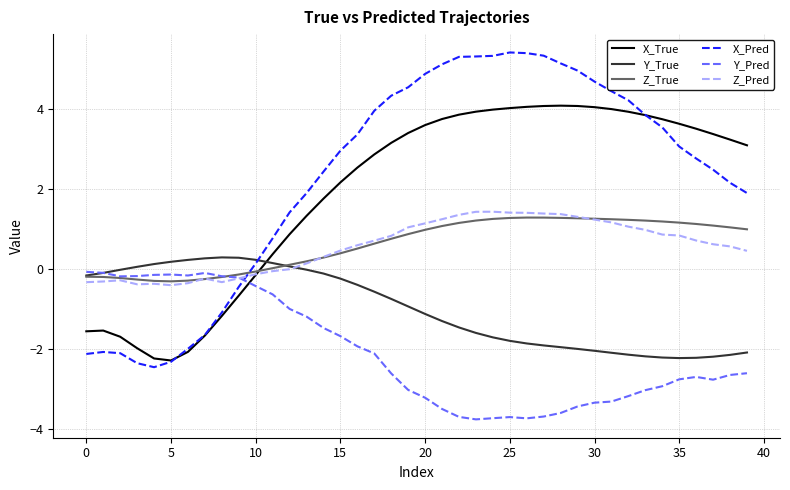

Which series has the widest spread of values?

X_Pred